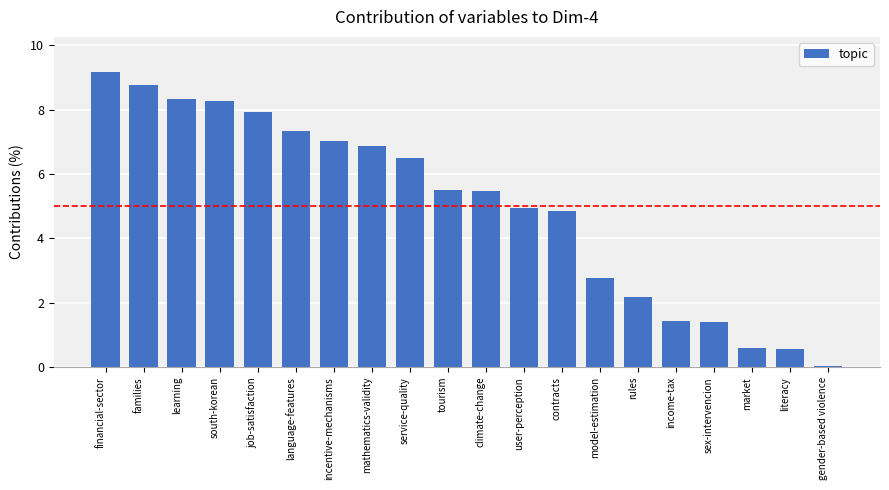

What is the sum of the values at literacy and tourism?

6.1